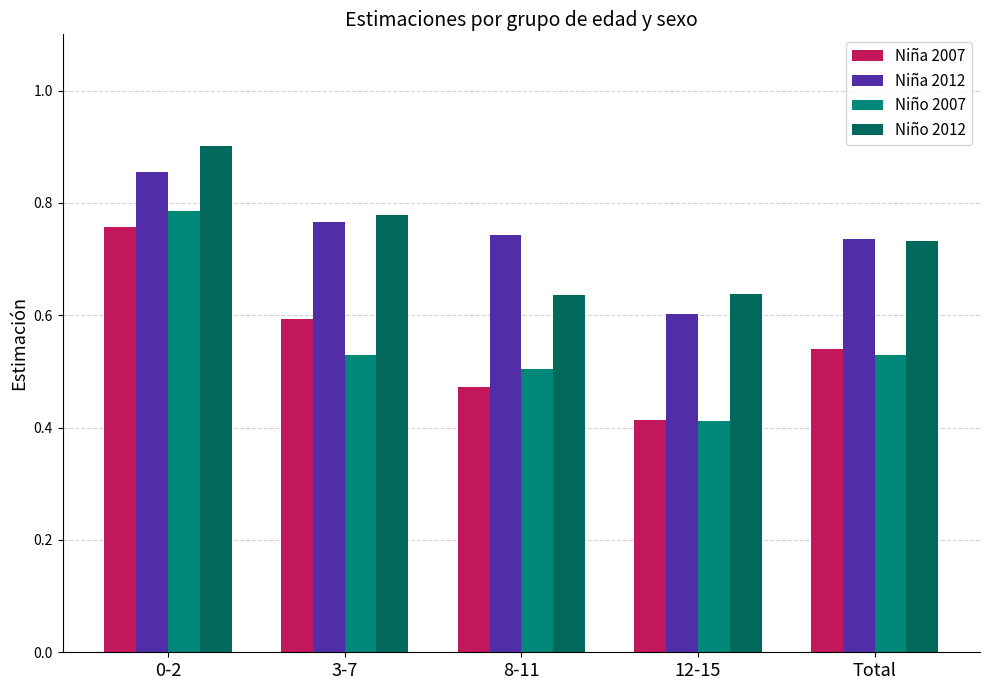

True or false: Niño 2007 has a value of 0.5 at Total.

True